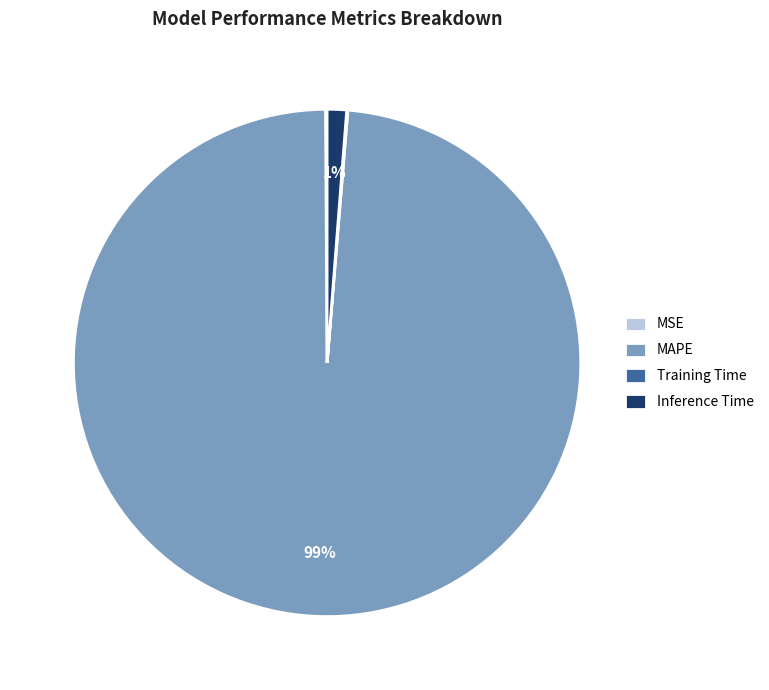

Is the sum of Inference Time and MAPE greater than half?

Yes